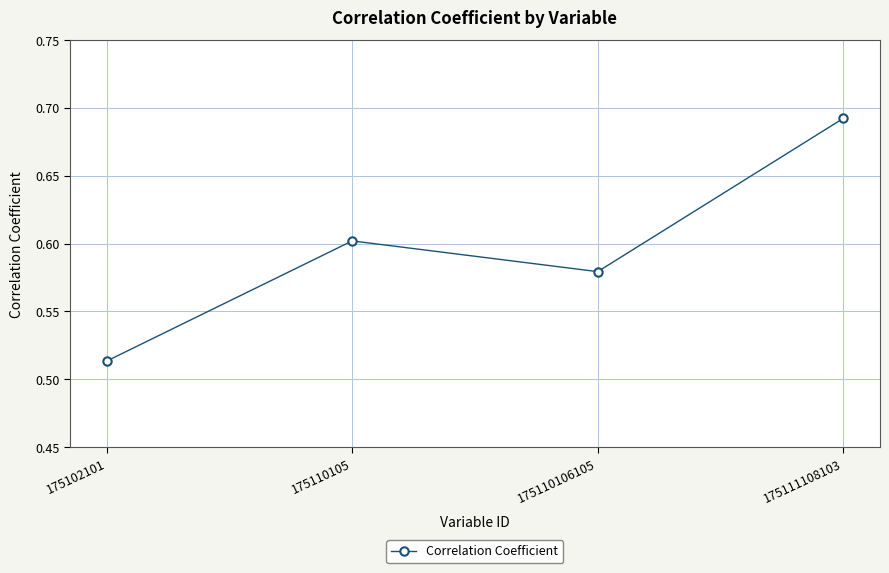

At which category does the data reach its first local valley?

175110106105